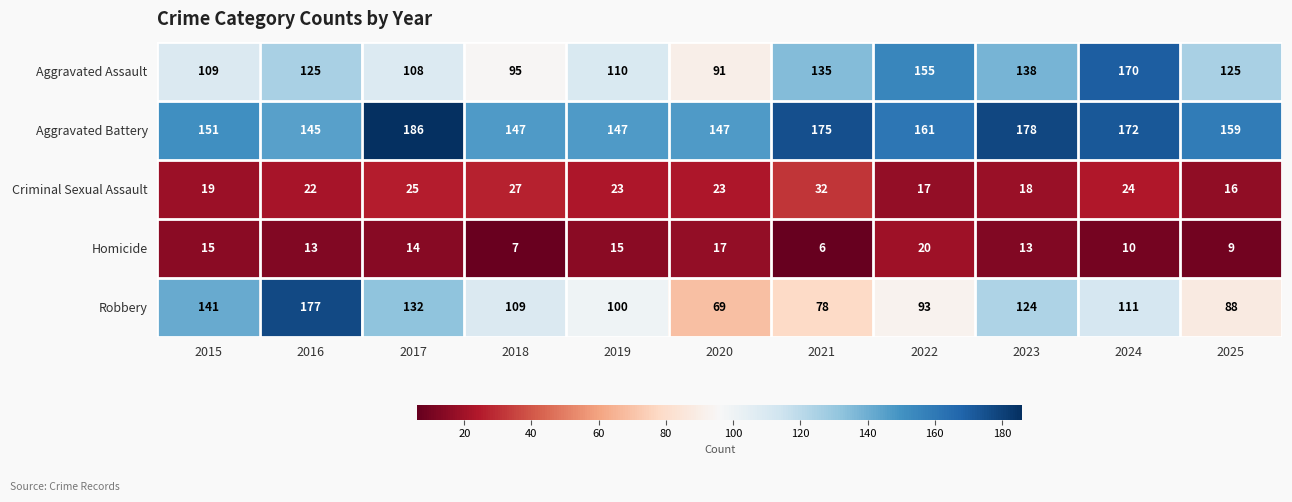

What is the minimum value for Criminal Sexual Assault?

16